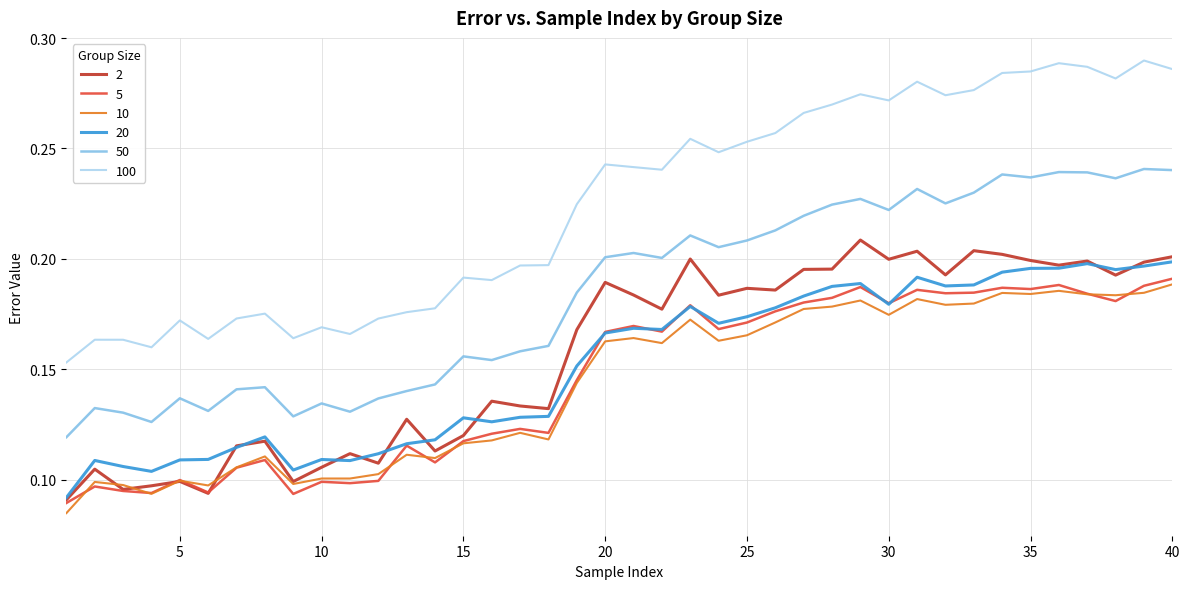

Which series has the largest total across all categories?

100